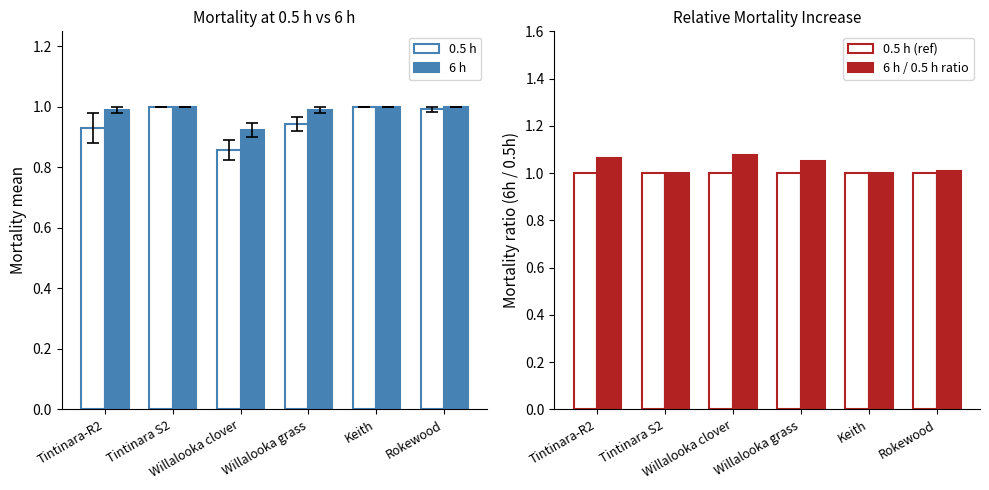

How many bars are there in total?

24